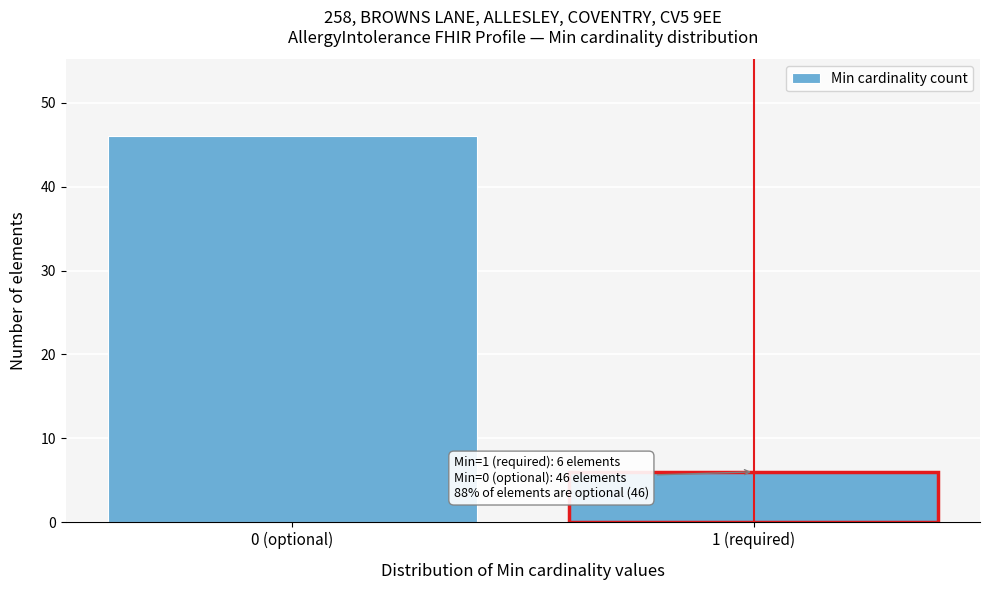

Reading right to left, transcribe all the data shown in this chart.

1 (required)=6	0 (optional)=46